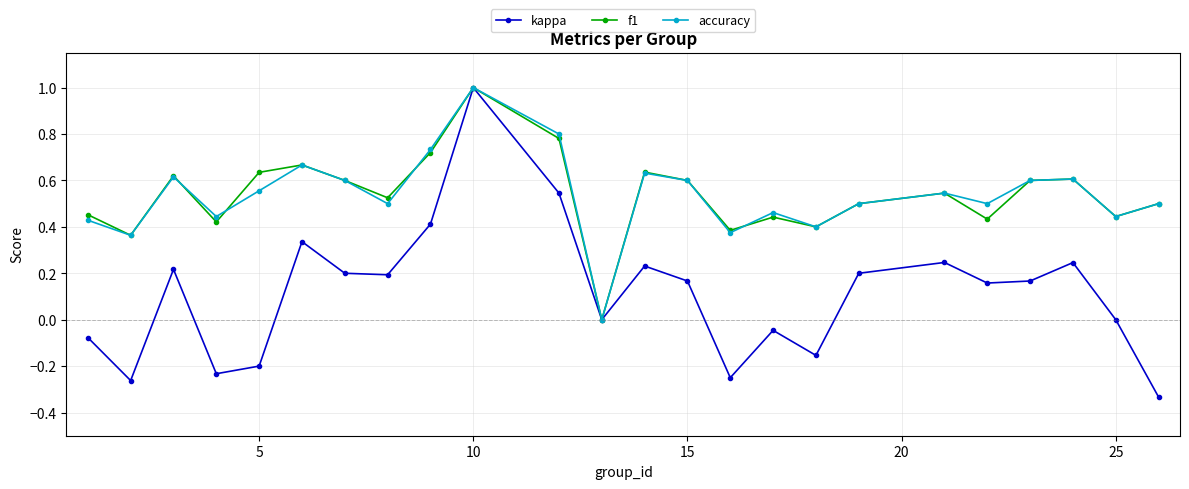

What is the highest value of the f1 series?

1.0